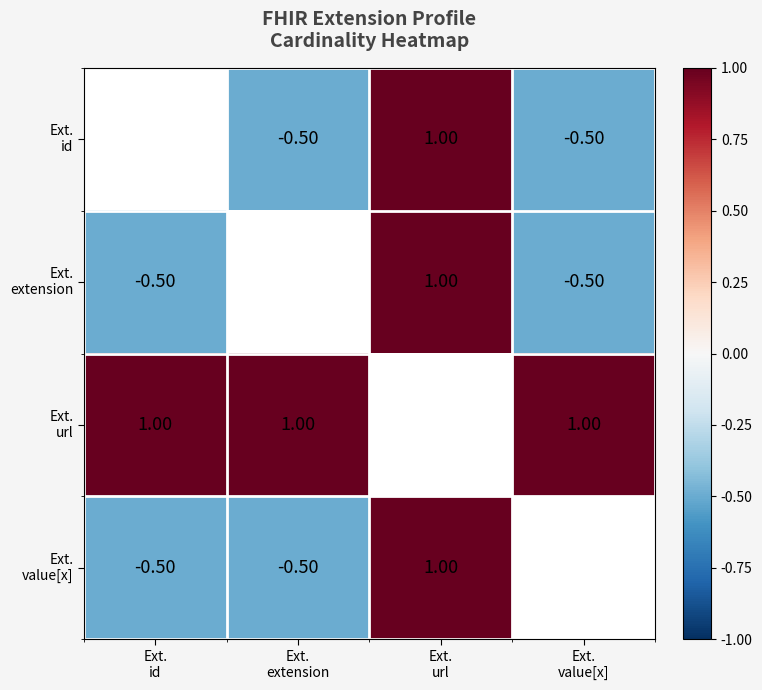

What is the smallest value displayed?

-0.5